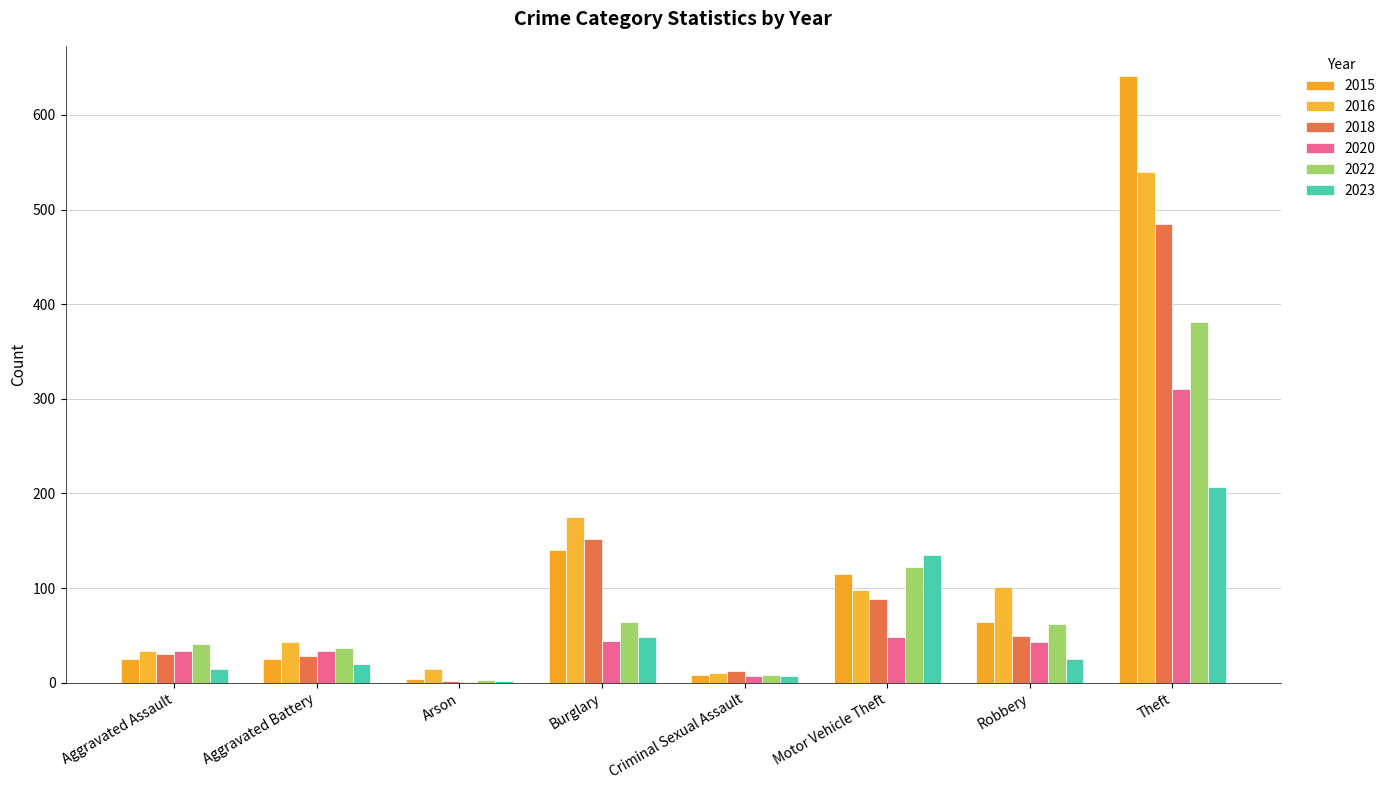

Count the number of categories in the chart.

8